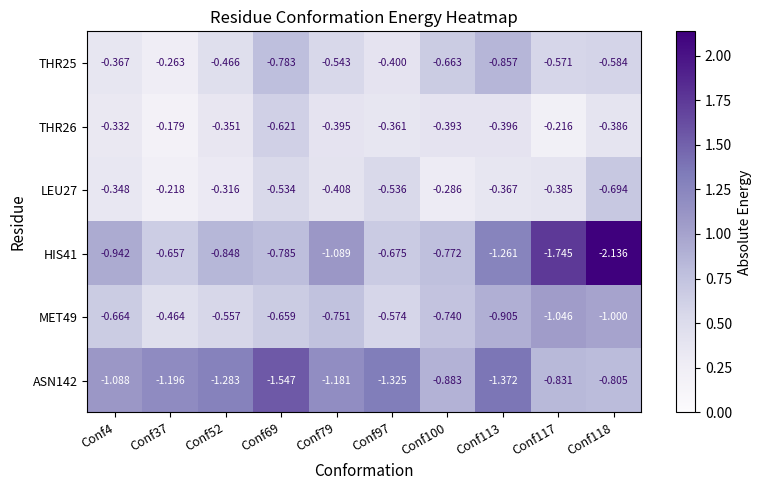

Reading left to right, extract all data points from this chart.

THR25: Conf4=-0.4	Conf37=-0.3	Conf52=-0.5	Conf69=-0.8	Conf79=-0.5	Conf97=-0.4	Conf100=-0.7	Conf113=-0.9	Conf117=-0.6	Conf118=-0.6
THR26: Conf4=-0.3	Conf37=-0.2	Conf52=-0.4	Conf69=-0.6	Conf79=-0.4	Conf97=-0.4	Conf100=-0.4	Conf113=-0.4	Conf117=-0.2	Conf118=-0.4
LEU27: Conf4=-0.3	Conf37=-0.2	Conf52=-0.3	Conf69=-0.5	Conf79=-0.4	Conf97=-0.5	Conf100=-0.3	Conf113=-0.4	Conf117=-0.4	Conf118=-0.7
HIS41: Conf4=-0.9	Conf37=-0.7	Conf52=-0.8	Conf69=-0.8	Conf79=-1.1	Conf97=-0.7	Conf100=-0.8	Conf113=-1.3	Conf117=-1.7	Conf118=-2.1
MET49: Conf4=-0.7	Conf37=-0.5	Conf52=-0.6	Conf69=-0.7	Conf79=-0.8	Conf97=-0.6	Conf100=-0.7	Conf113=-0.9	Conf117=-1.0	Conf118=-1.0
ASN142: Conf4=-1.1	Conf37=-1.2	Conf52=-1.3	Conf69=-1.5	Conf79=-1.2	Conf97=-1.3	Conf100=-0.9	Conf113=-1.4	Conf117=-0.8	Conf118=-0.8